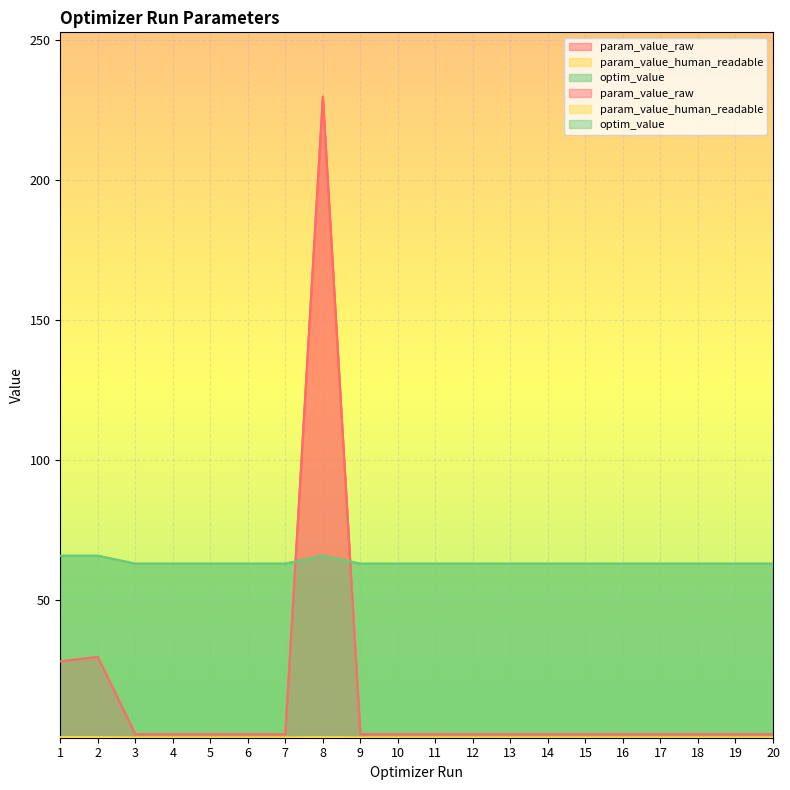

How many lines are shown in the chart?

3